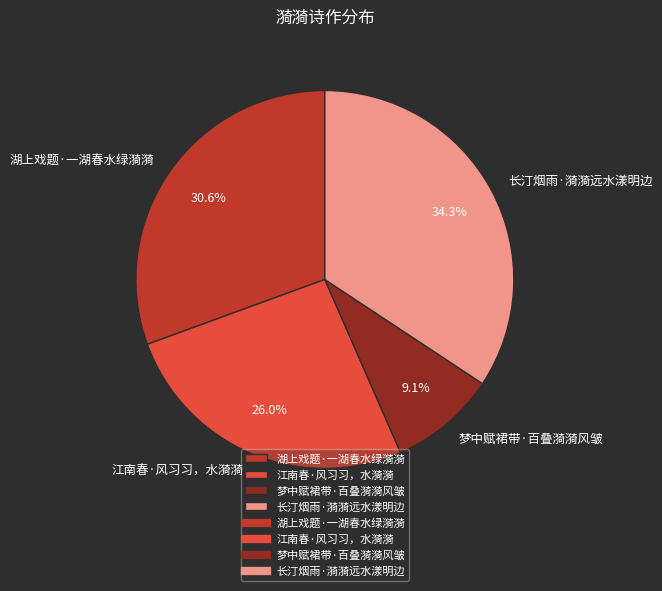

Is it true that 江南春·风习习，水漪漪 is 11% of the pie?

False